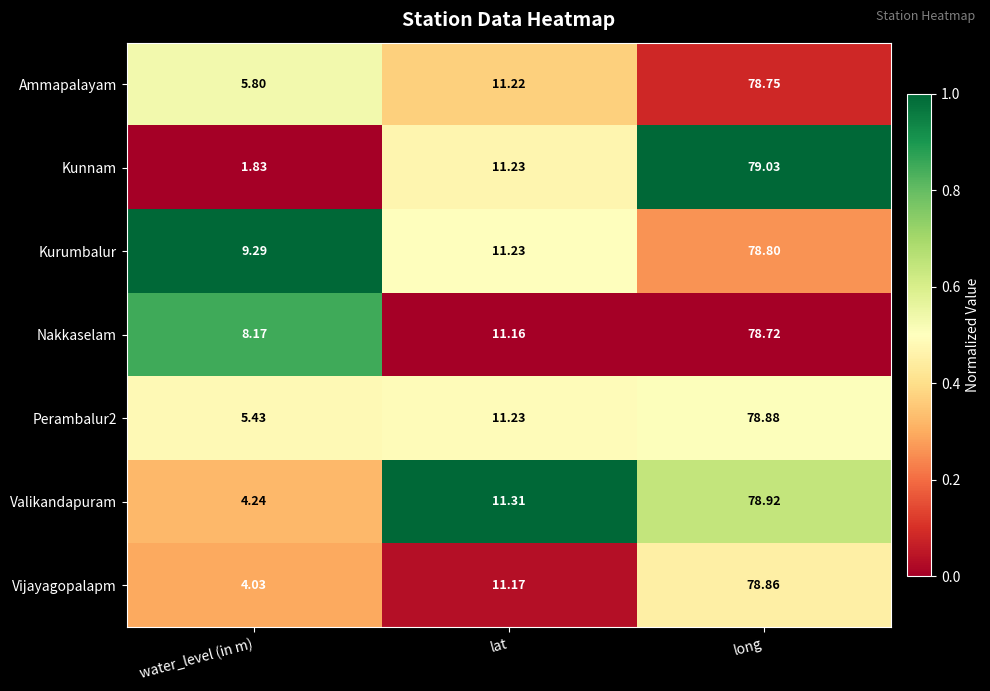

Which series has the largest total across all categories?

Kurumbalur